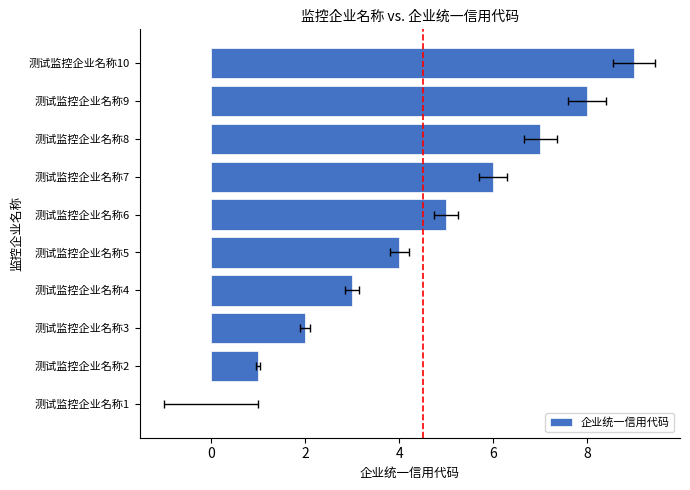

Count the values in the range 2 to 7.

6